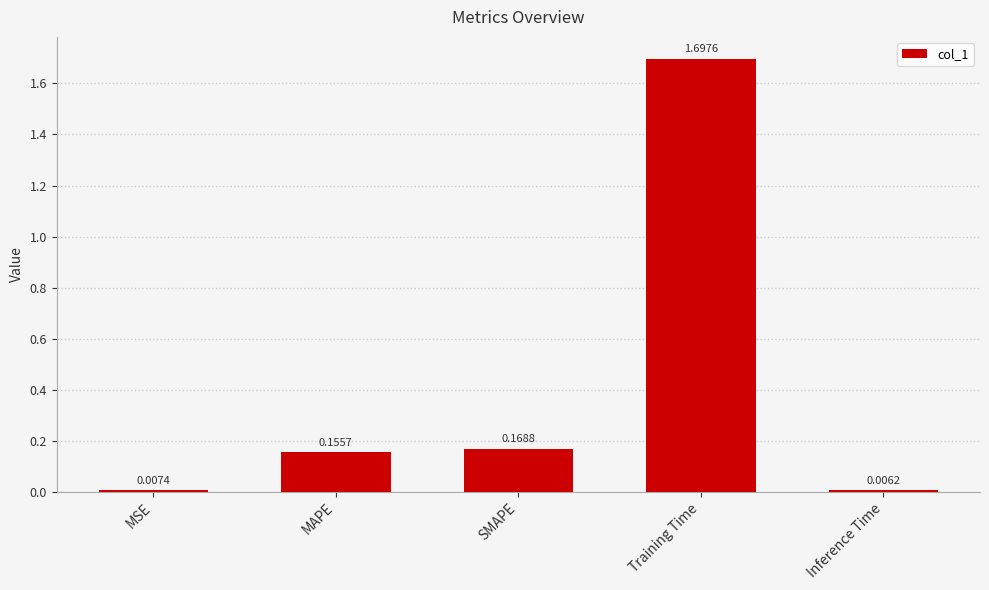

At which category does the chart reach its minimum across all series?

Inference Time